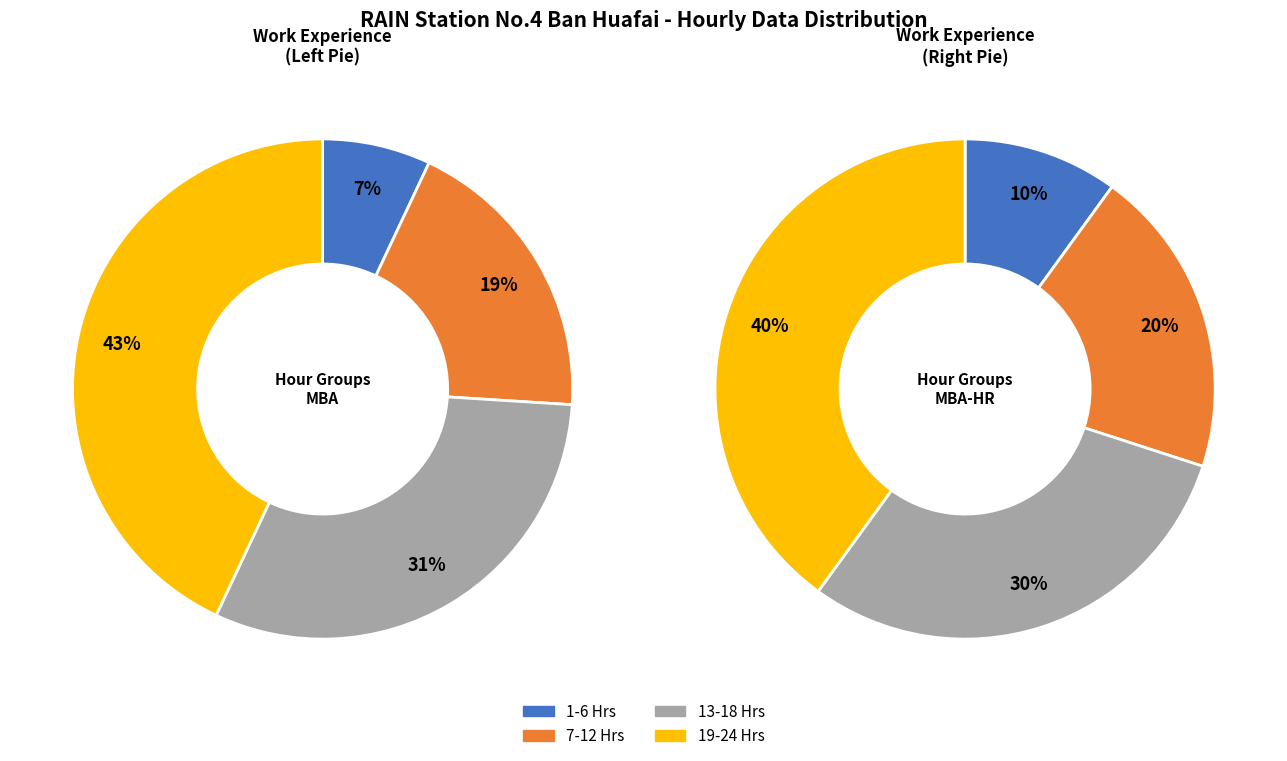

The 2 slice represents 24% of the pie. True or false?

False